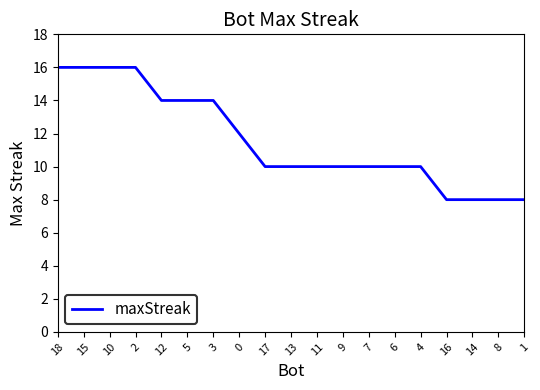

The value at 9 is 13. True or false?

False